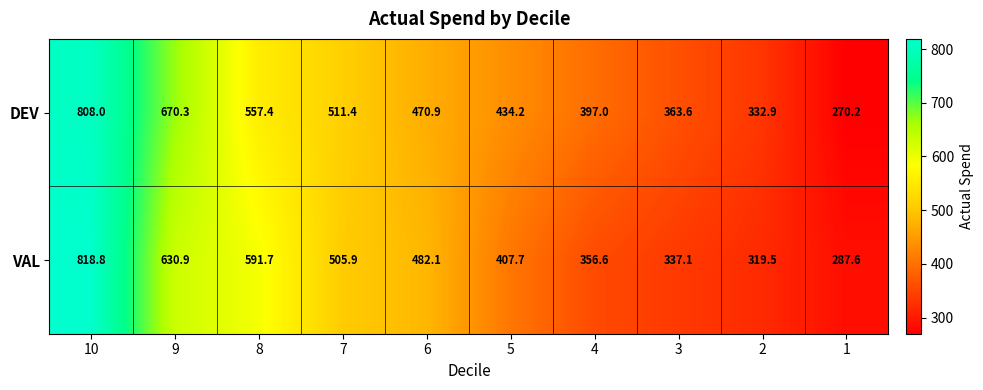

Rank the series by their average value, from lowest to highest.

VAL, DEV